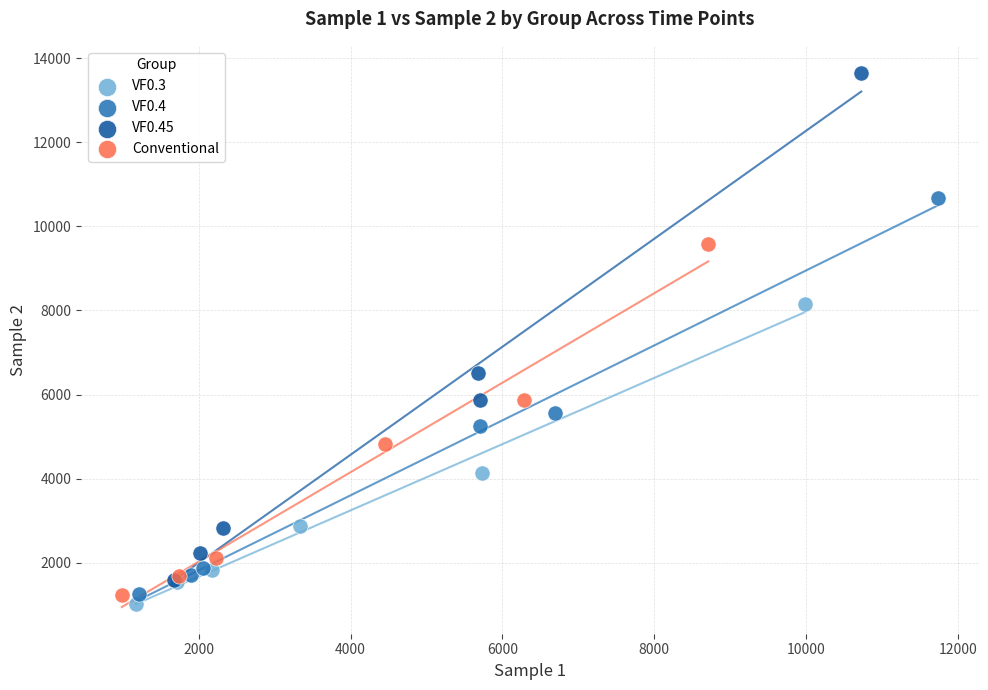

Which series contains the highest Y value?

VF0.45